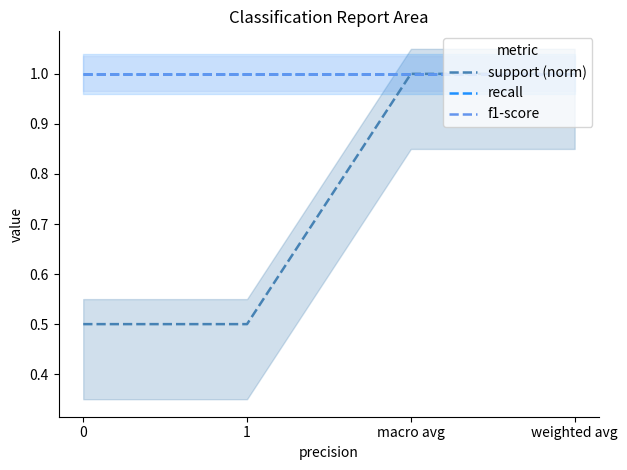

True or false: f1-score has a value of 1.5 at weighted avg.

False